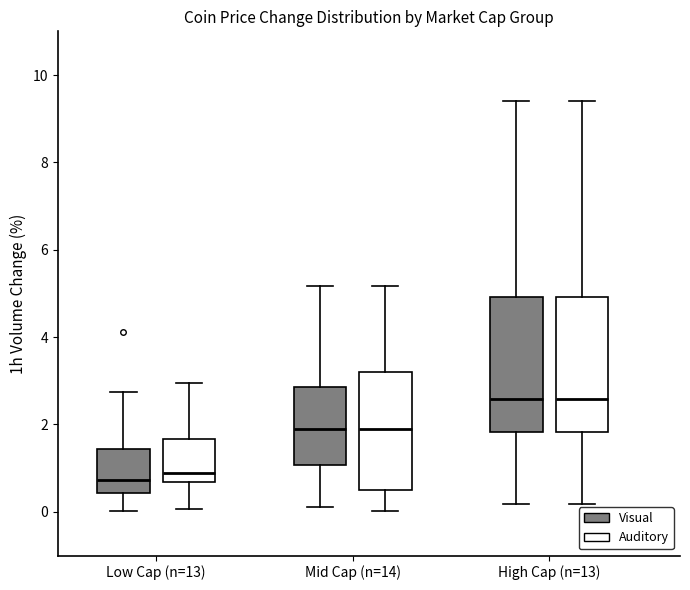

Where does the median line of the box for Mid Cap (n=14) (Visual) sit on the y-axis? The values are not printed on the chart, so give them approximately, as read against the axis.

1.8